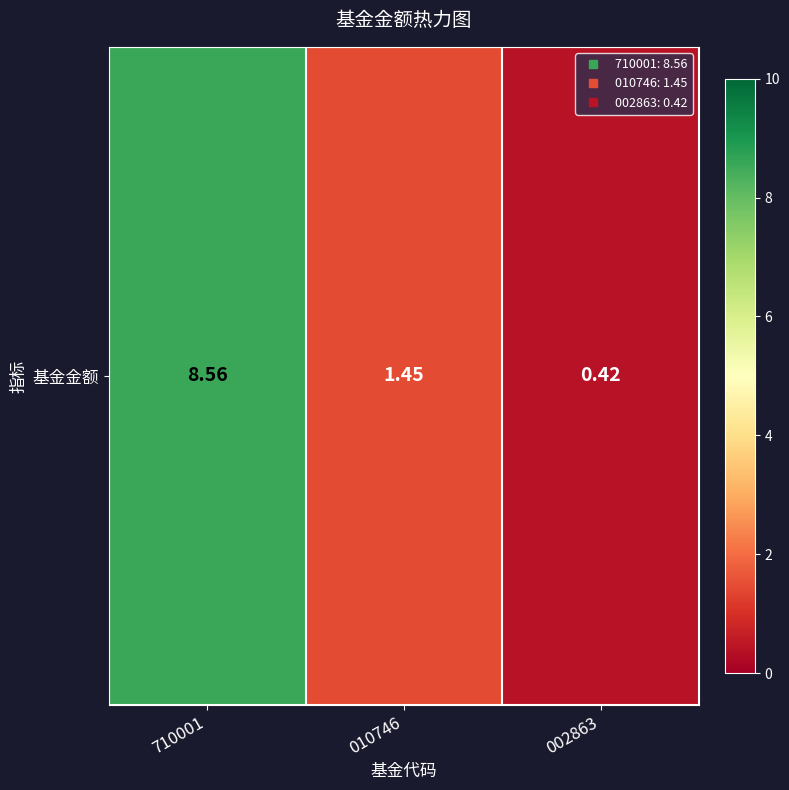

Approximately how many times larger is the value at 010746 compared to 710001?

0.2